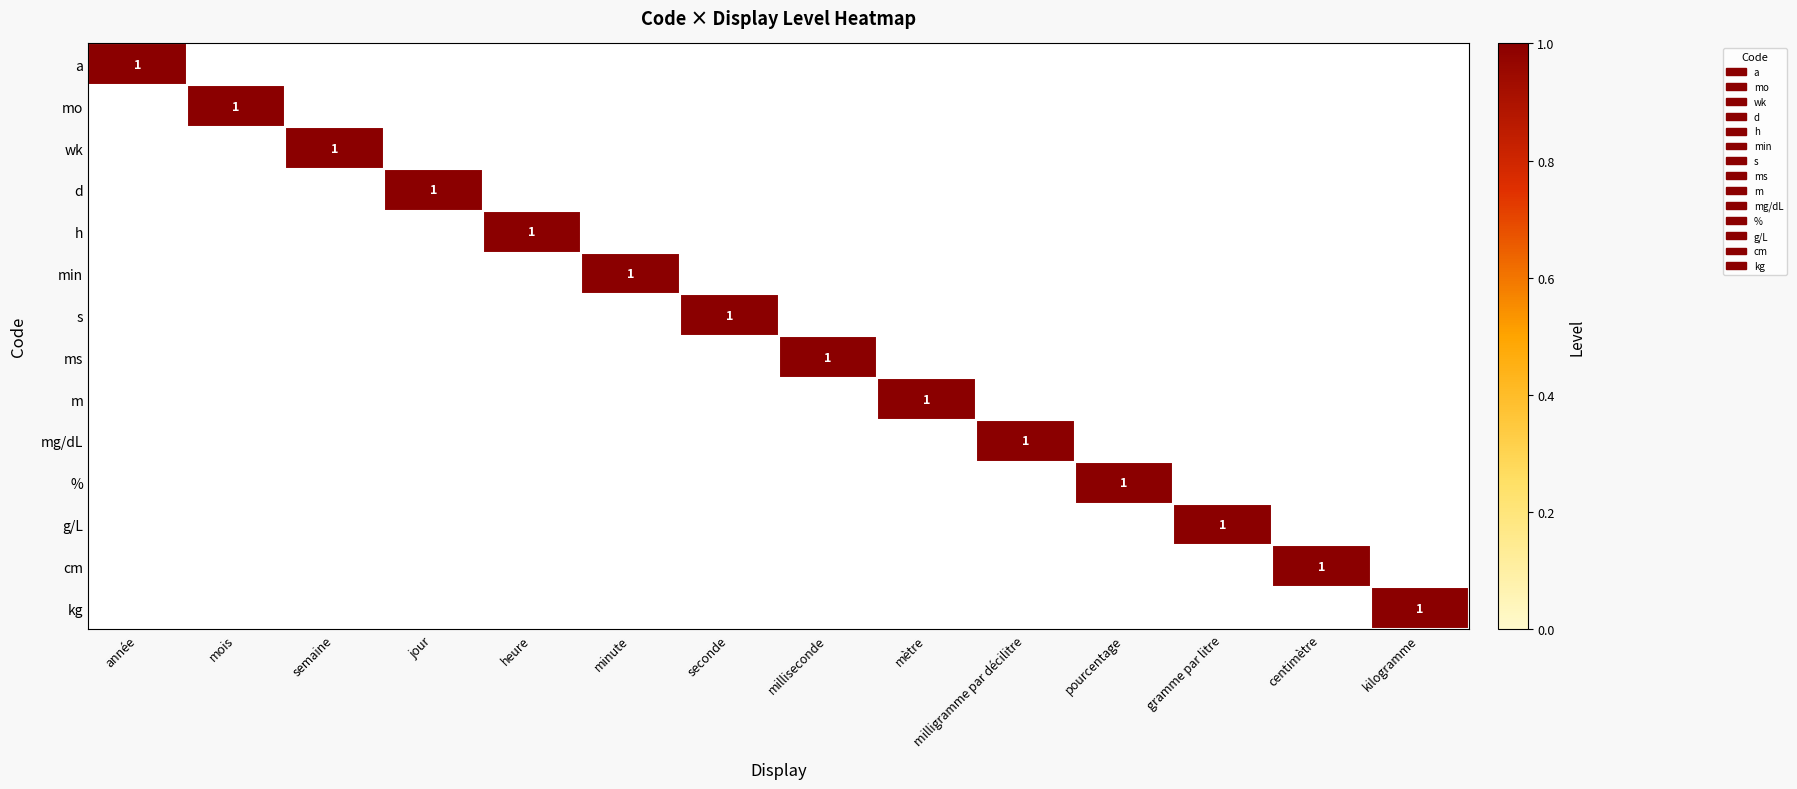

The a series shows 0 at année. True or false?

False